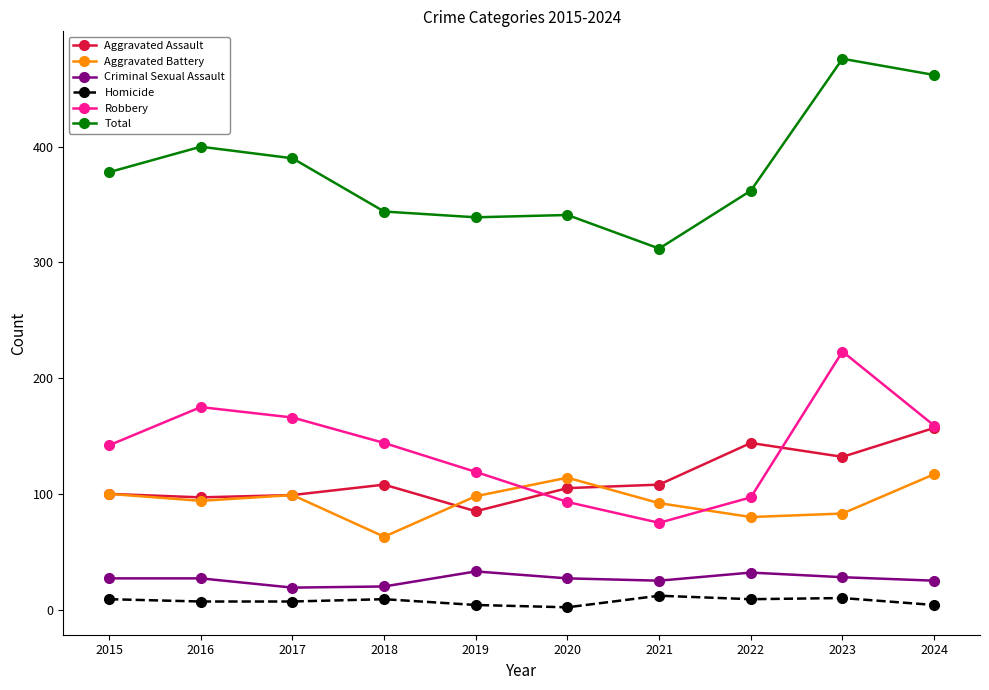

True or false: Criminal Sexual Assault and Aggravated Assault intersect in this chart.

False